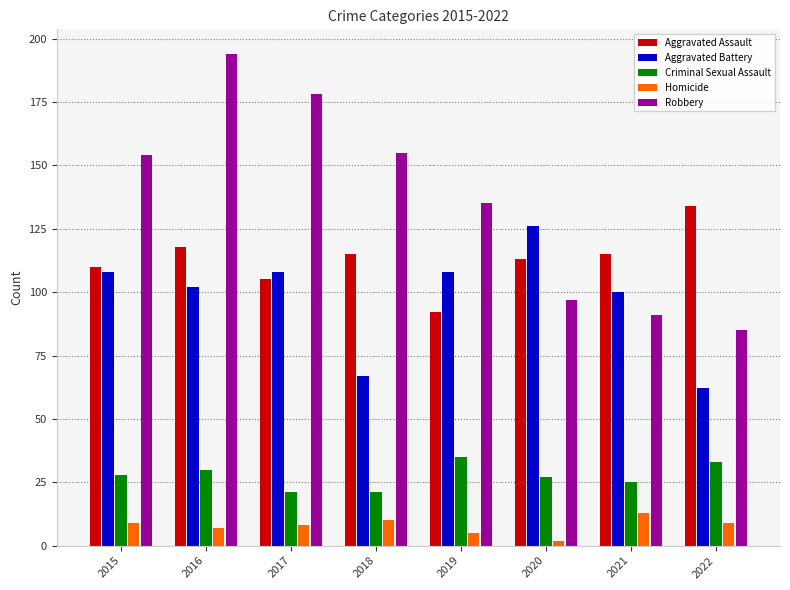

What is the difference between the Aggravated Assault values at 2020 and 2022?

21